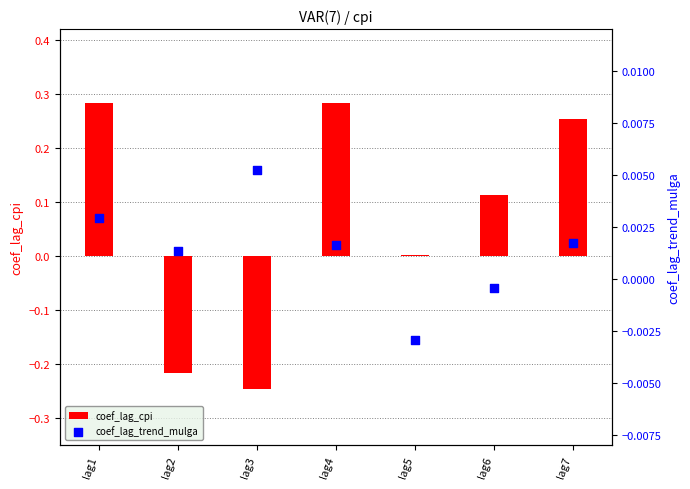

What are all the series names shown in the legend?

coef_lag_cpi, coef_lag_trend_mulga